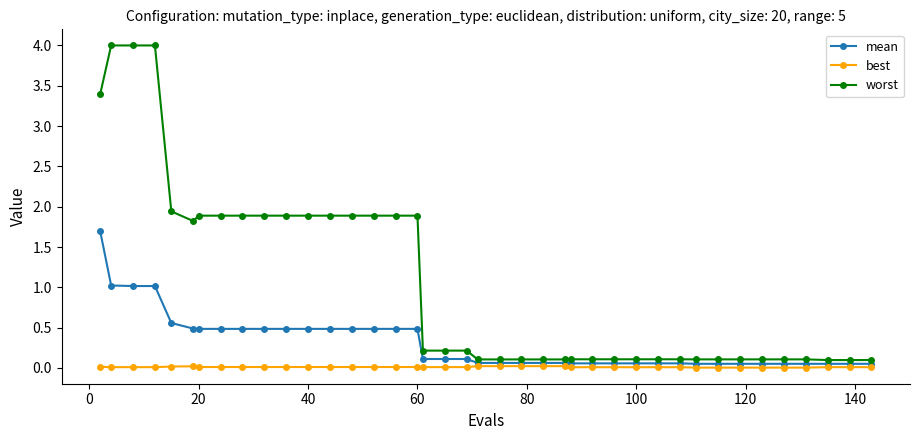

List the series in order of their peak value, highest first.

worst, mean, best